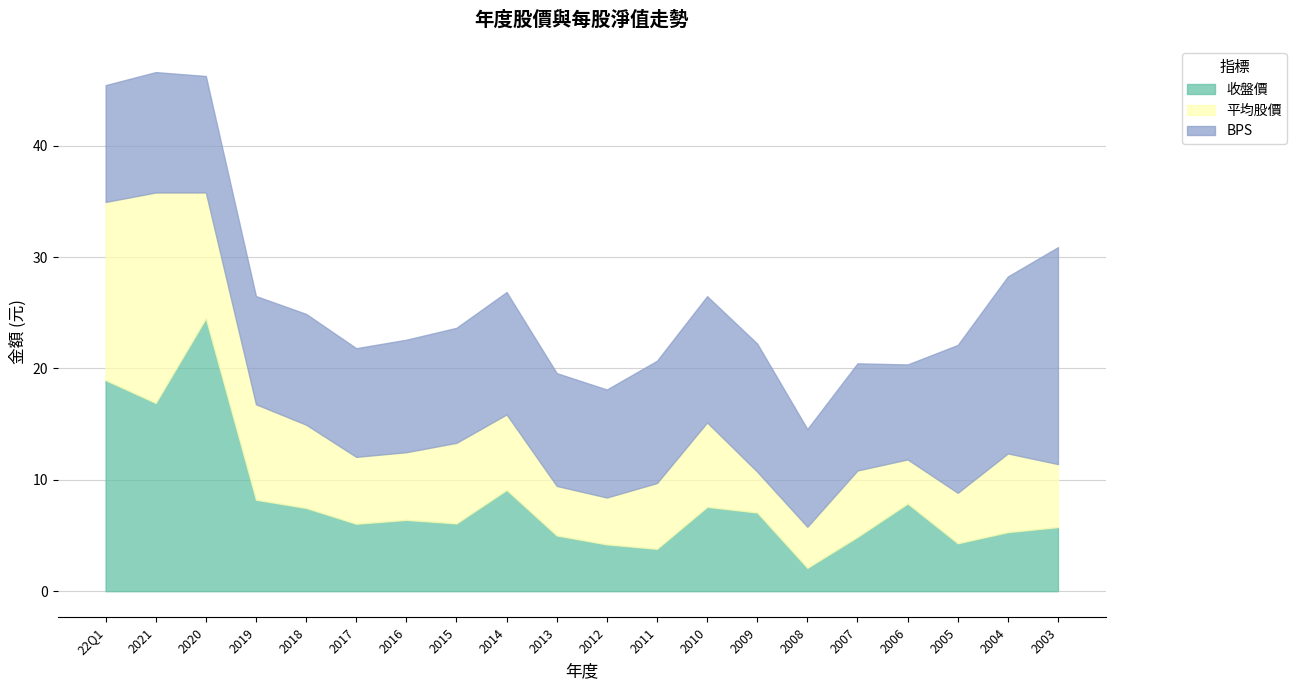

Is it true that BPS equals 13.2 at 2018?

False